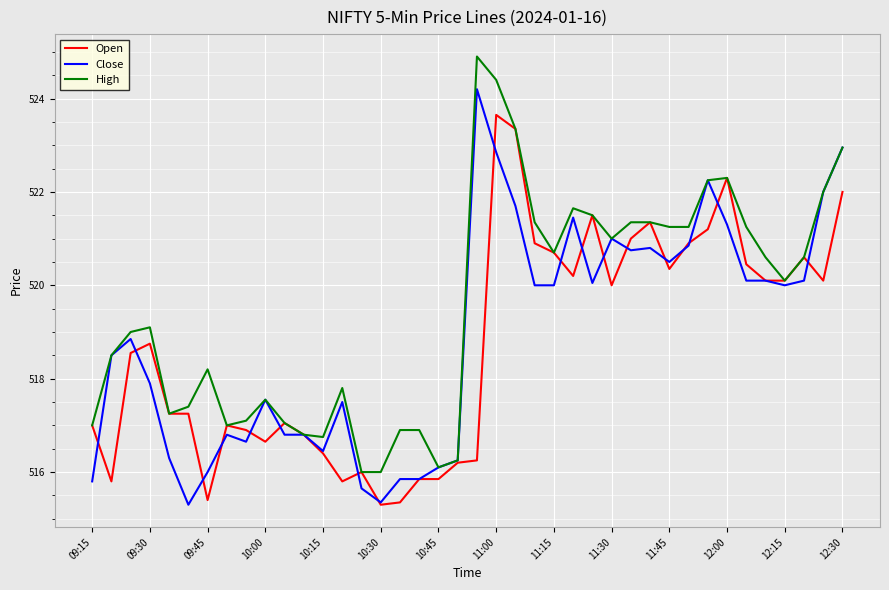

List the series in order of their peak value, highest first.

High, Close, Open